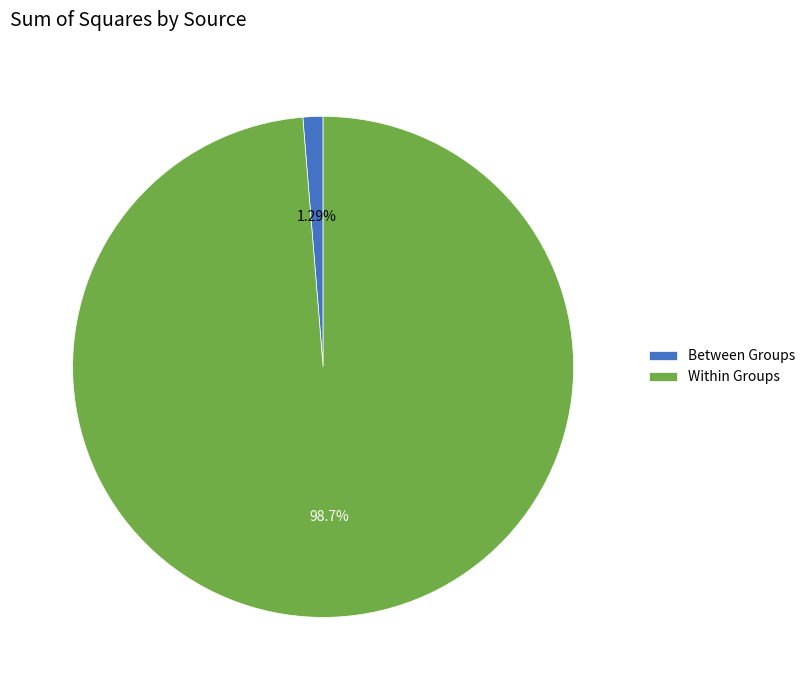

Between Between Groups and Within Groups, which is larger?

Within Groups